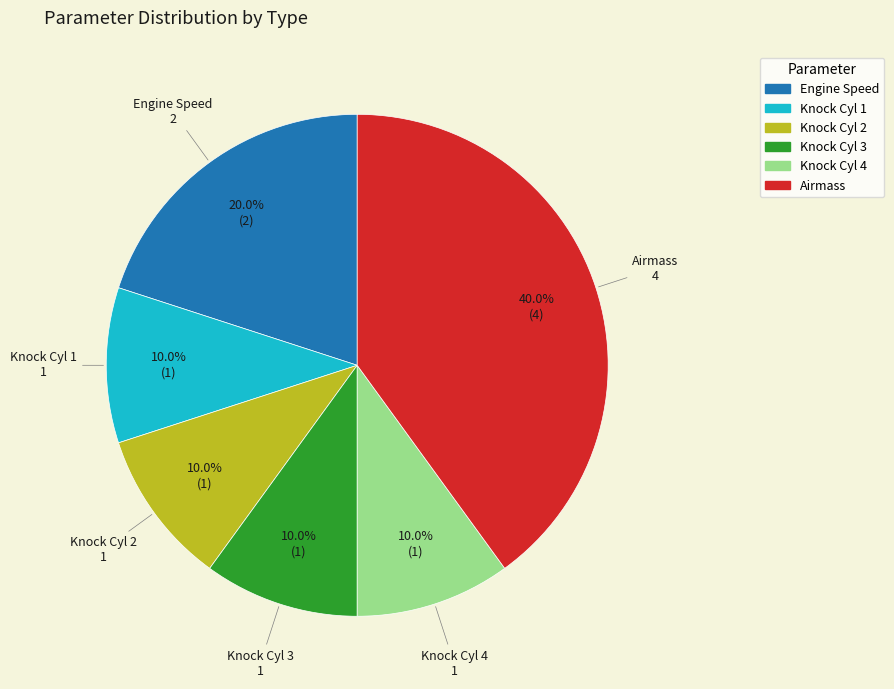

What percentage is NOT represented by Knock Cyl 3?

90.0%